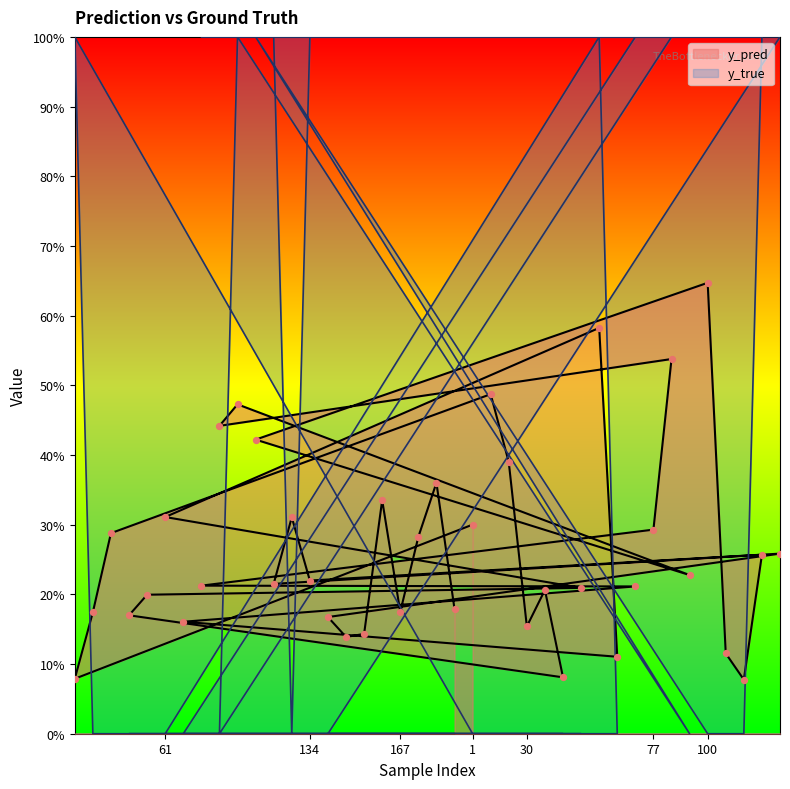

Which series reaches the minimum Y coordinate?

y_true